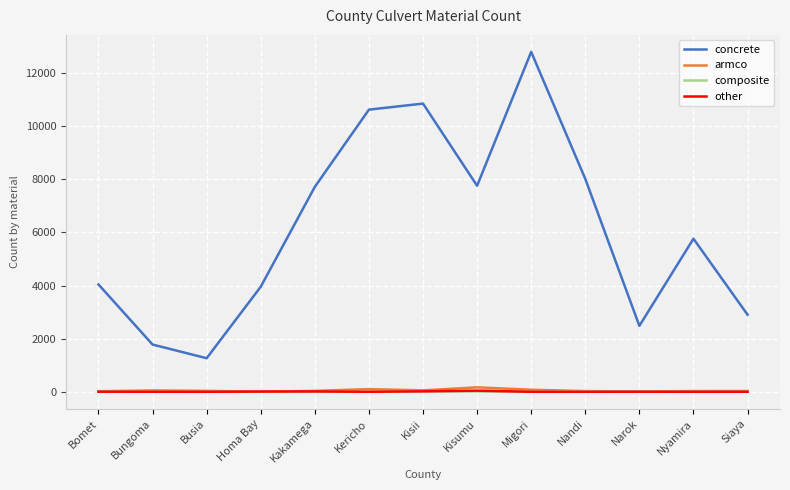

Is the value of concrete at Siaya greater than the value of composite at Kakamega?

Yes